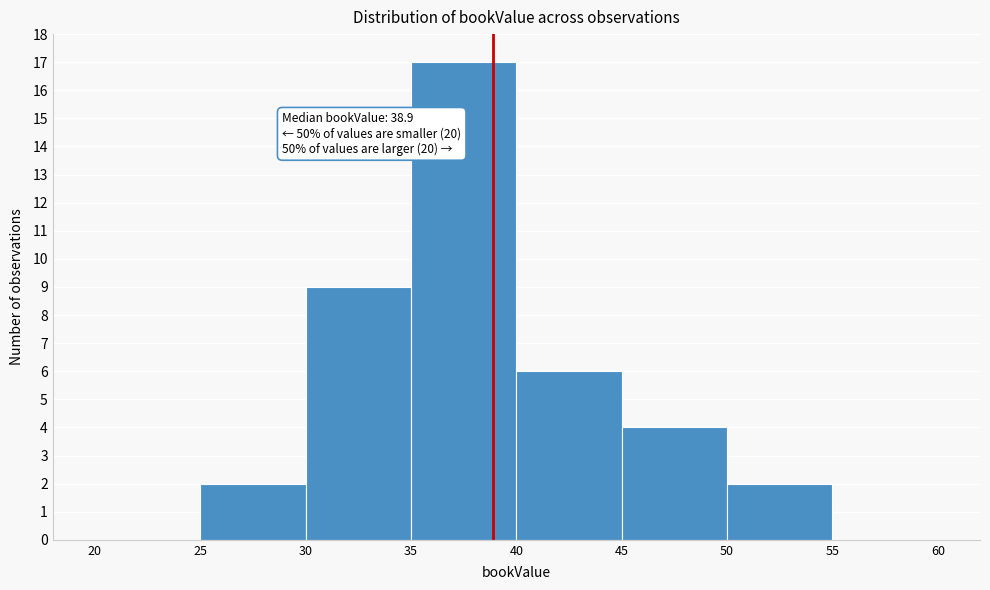

Over which range of the x-axis is the bar tallest?

35 to 40